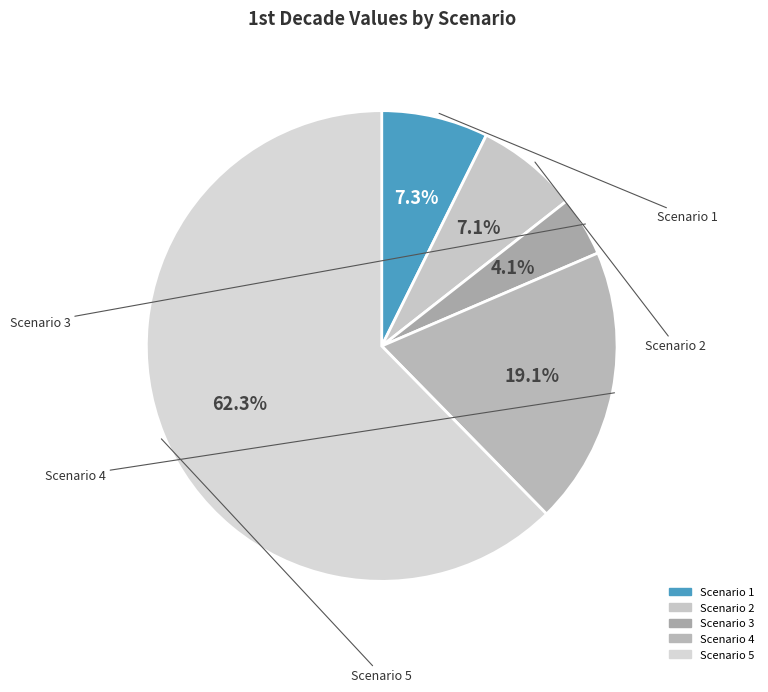

Count the number of slices in the pie.

5